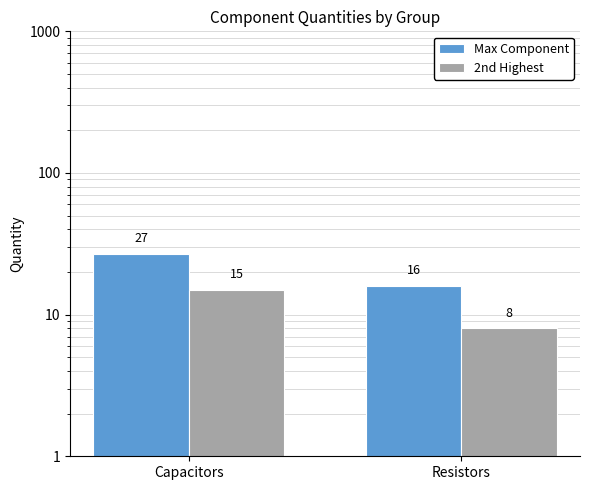

Rank the series by their average value, from highest to lowest.

Max Component, 2nd Highest